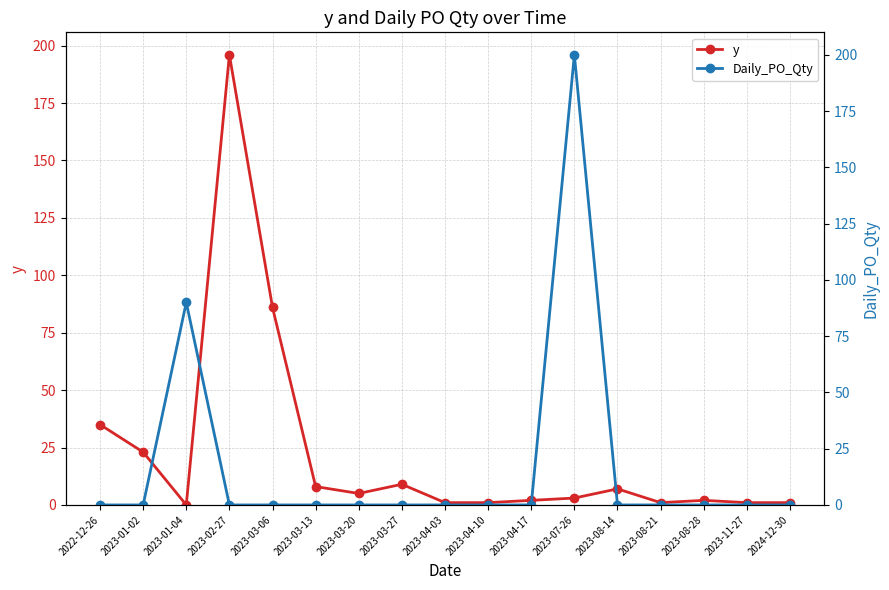

In y, how many points are higher than both neighbors (excluding endpoints)?

4